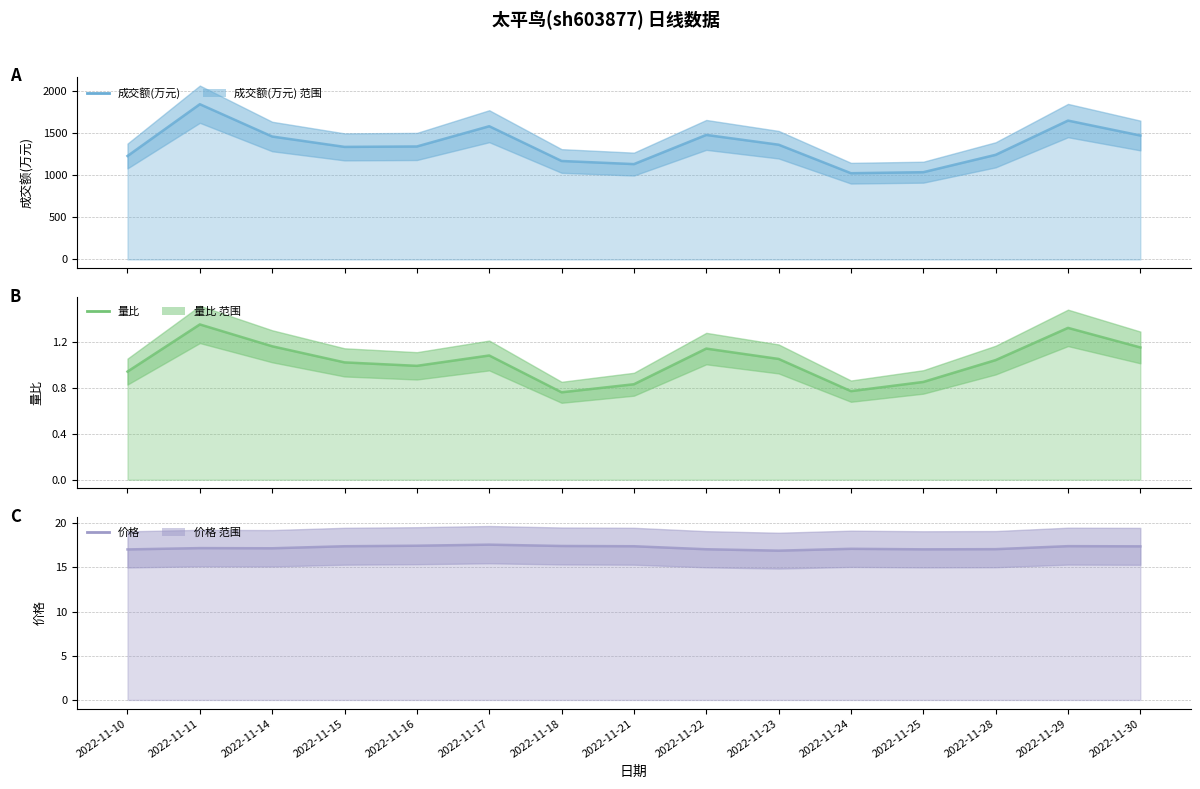

What is the value of the 价格 point at the 7th from the left?

17.4